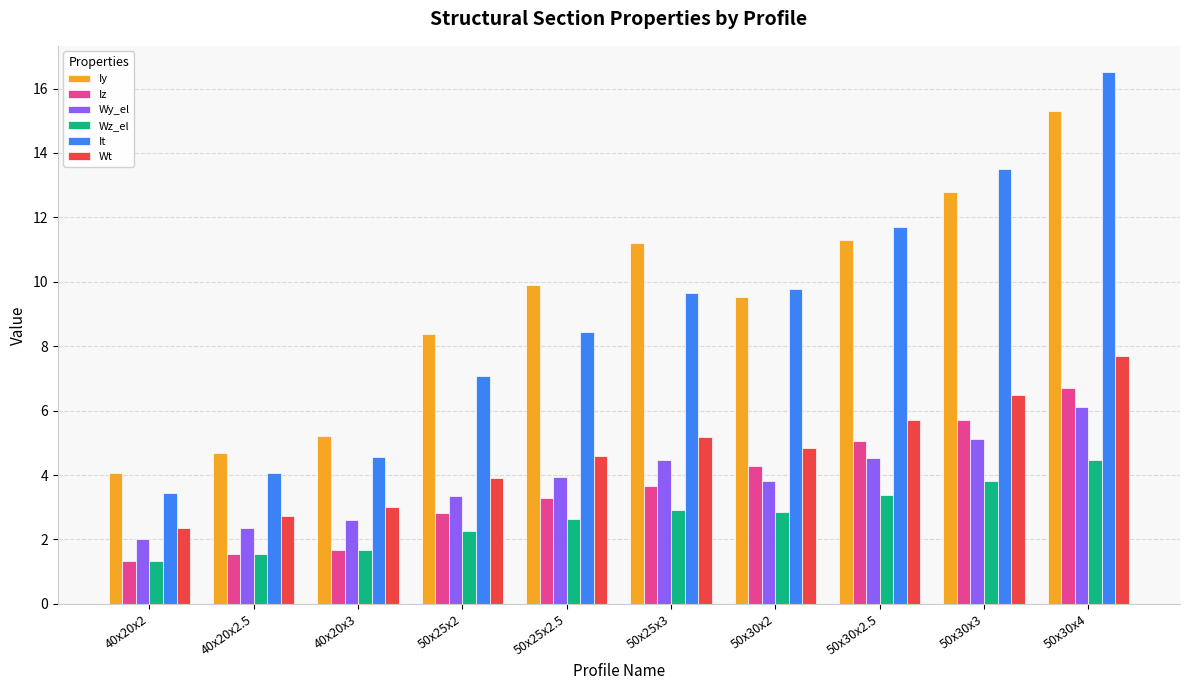

What is the sum of all It values?

88.7